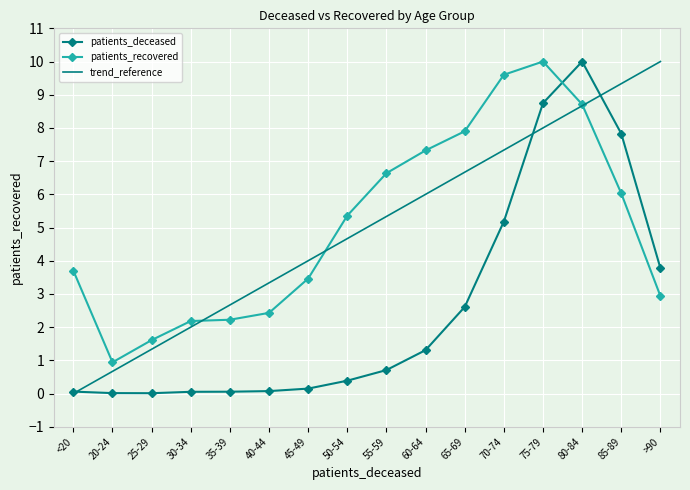

In patients_recovered, how many points are higher than both neighbors (excluding endpoints)?

1